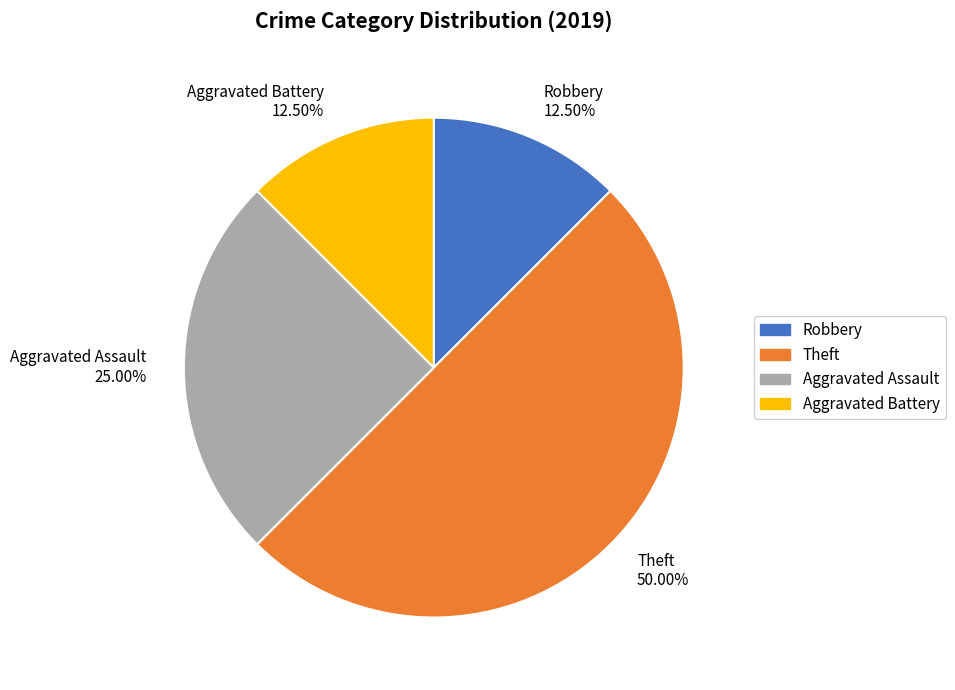

Between Theft 50.00% and Aggravated Assault 25.00%, which is larger?

Theft 50.00%